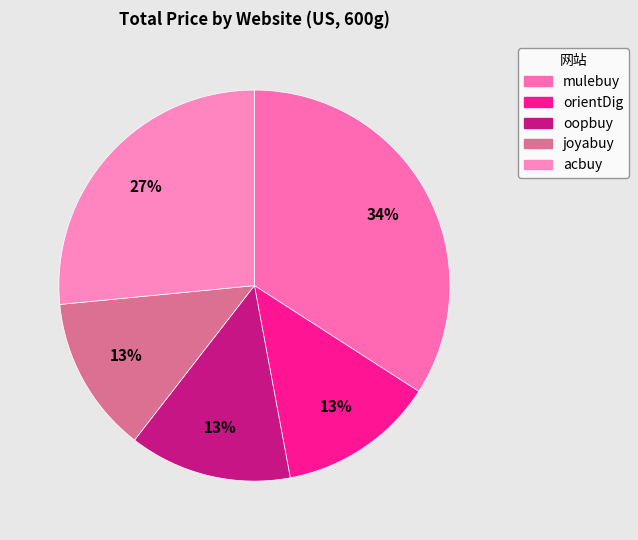

How many segments does this pie chart have?

5